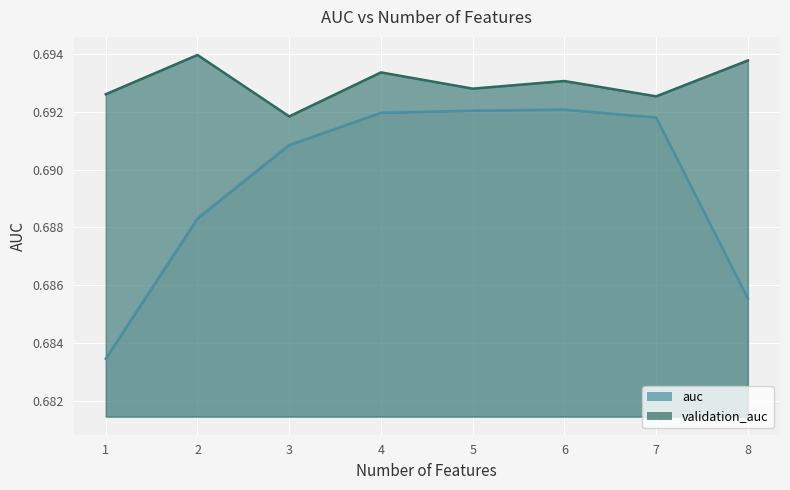

What is the sum of all auc values?

5.5